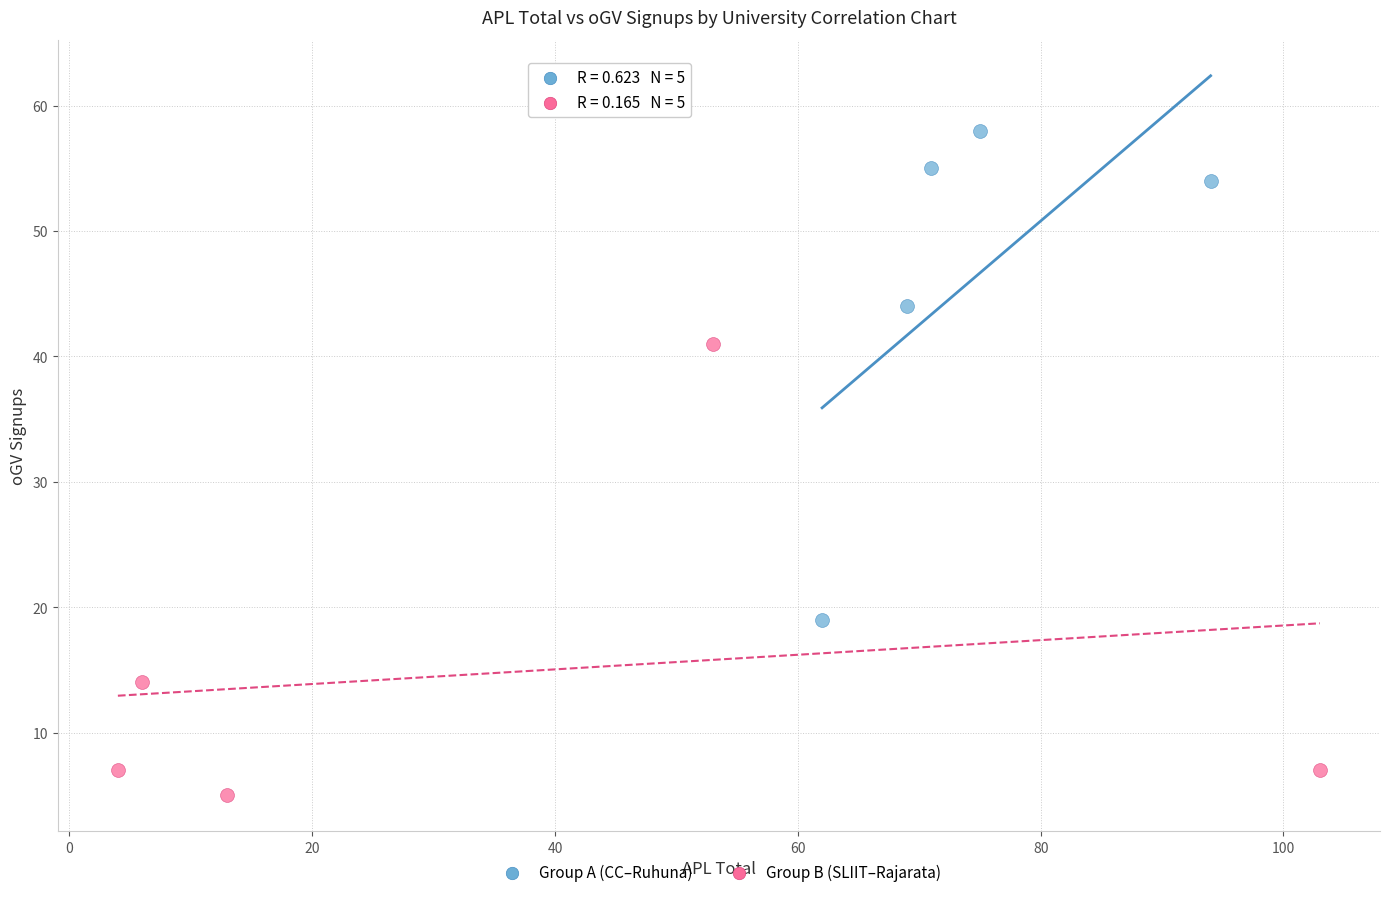

What are all the series names shown in the legend?

Group A (CC–Ruhuna), Group B (SLIIT–Rajarata)